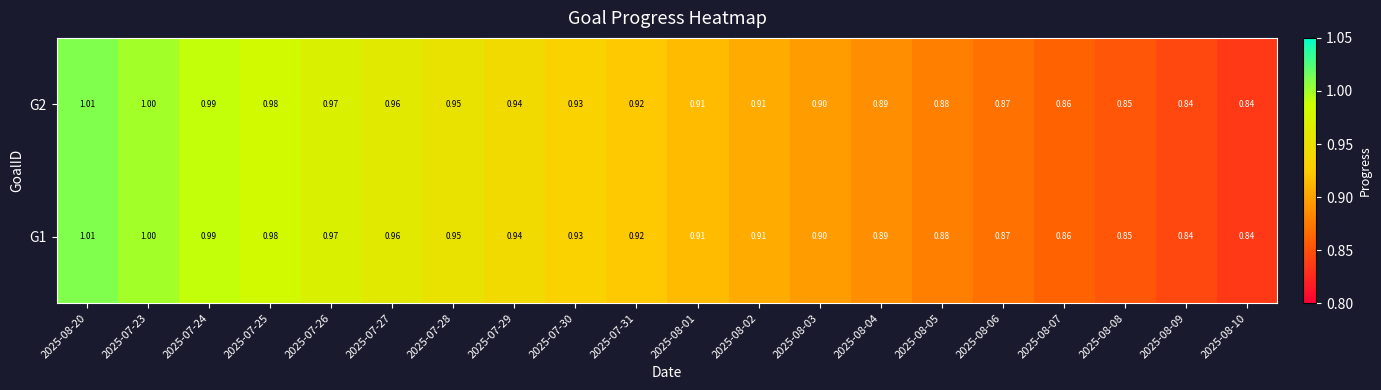

Between 2025-07-27 and 2025-08-08, which is larger?

2025-07-27